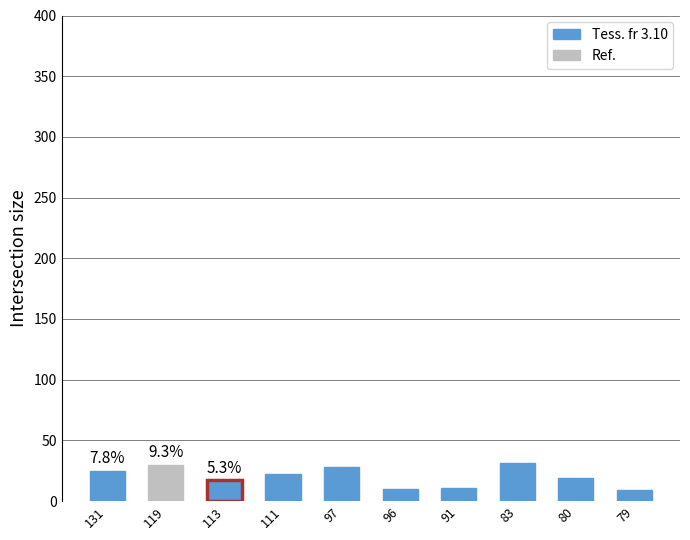

How many values are below 22?

5